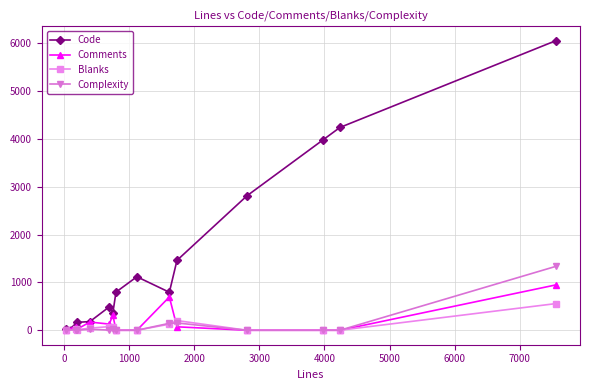

What is the difference between the second highest and second lowest values in the Comments series?

696